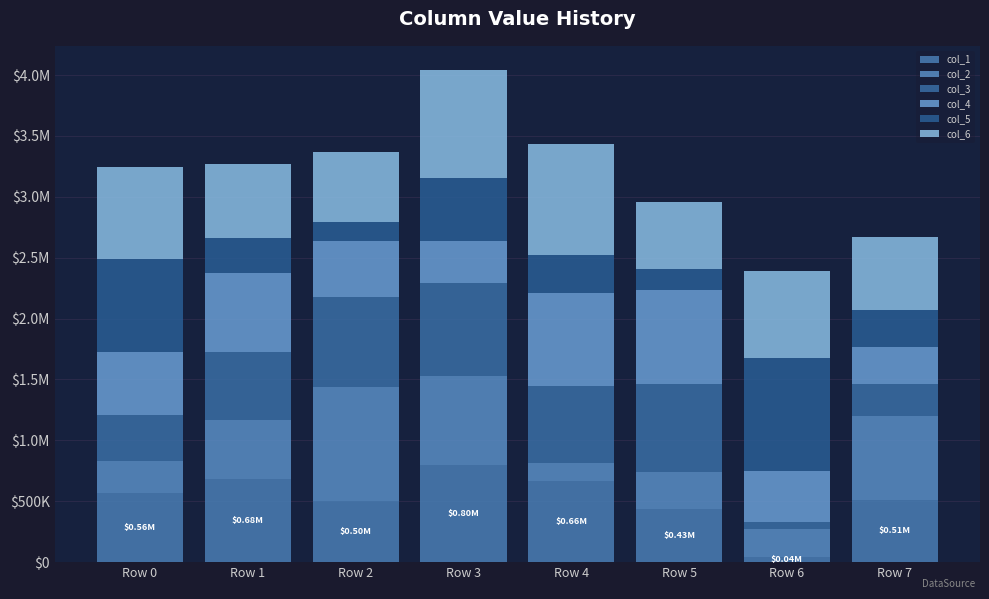

What is the total value across all series at Row 3?

4038439